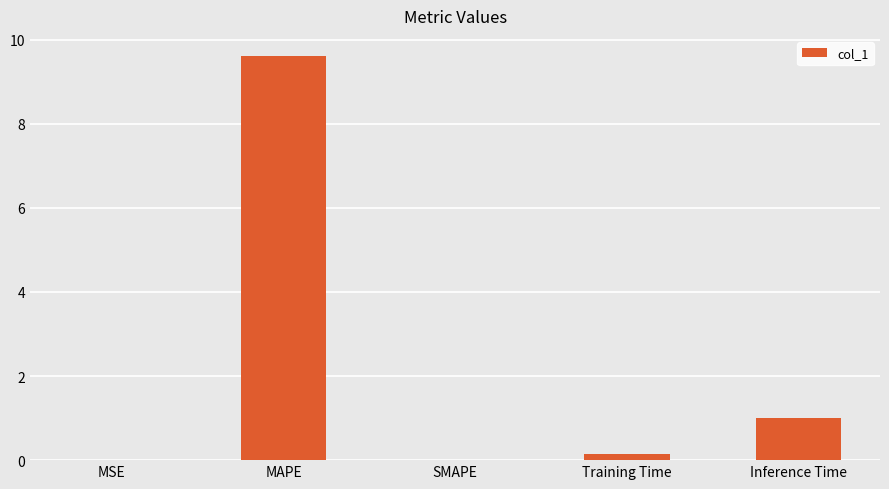

At which category does the chart reach its peak across all series?

MAPE